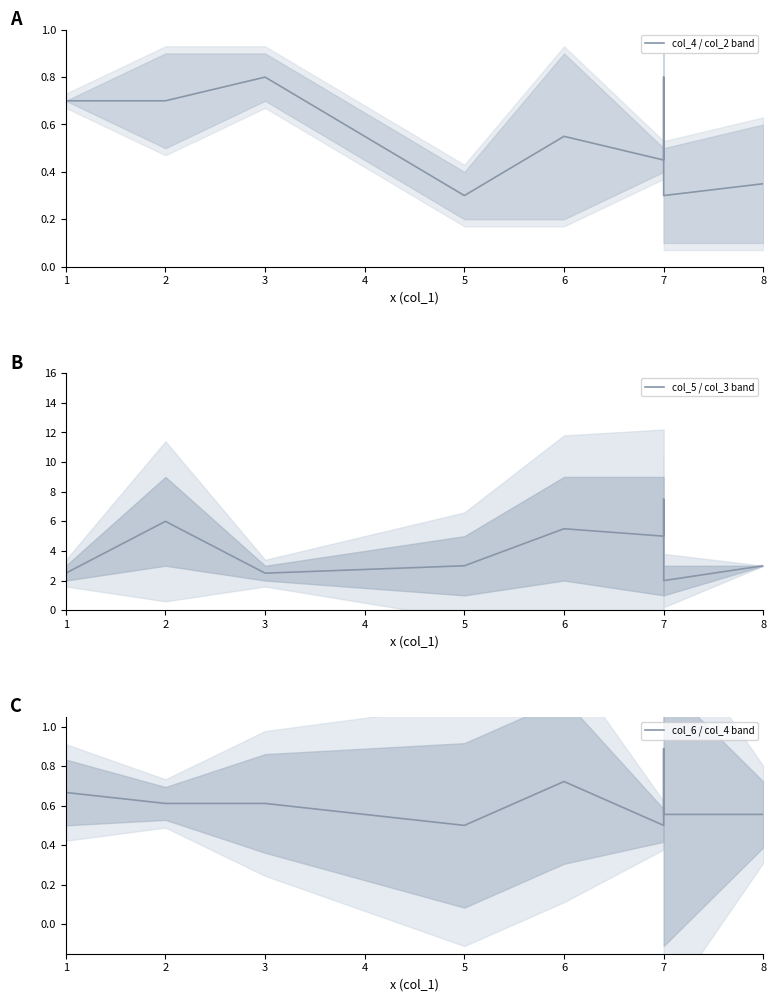

True or false: col_5 / col_3 band has a value of 0.9 at 3.

False